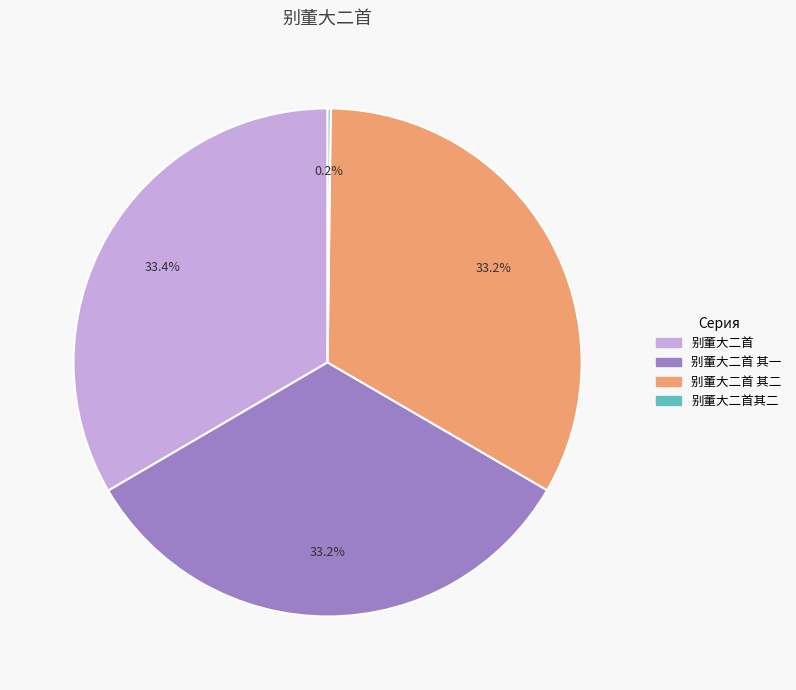

To the nearest percent, what is the difference between the largest and smallest slice percentages?

33%